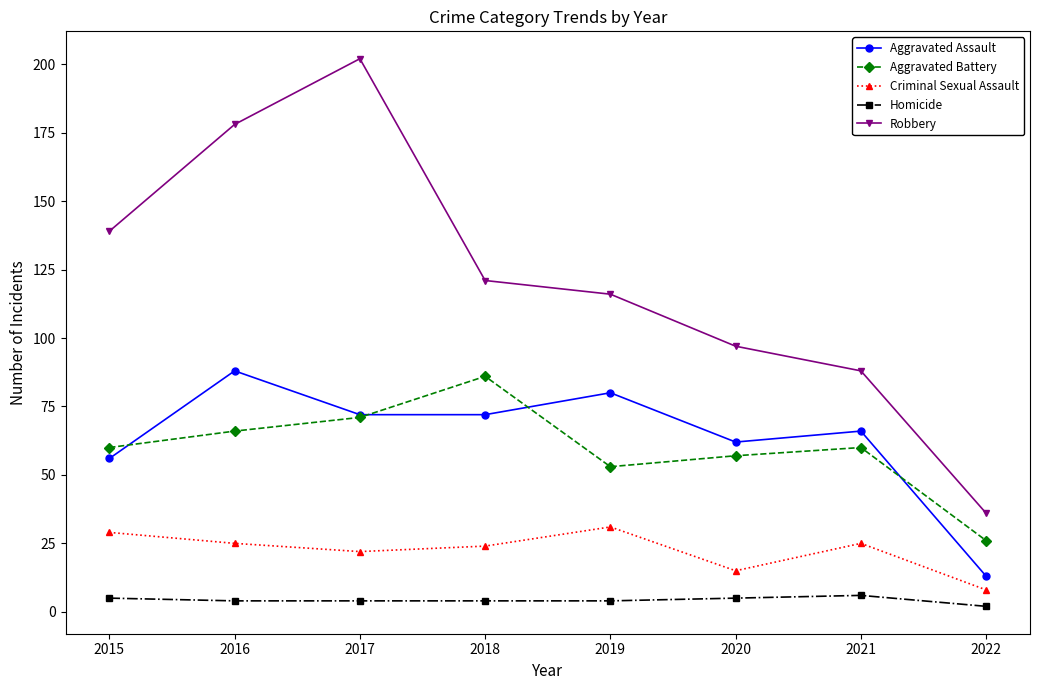

At 2020, list the series in order from smallest to largest.

Homicide, Criminal Sexual Assault, Aggravated Battery, Aggravated Assault, Robbery